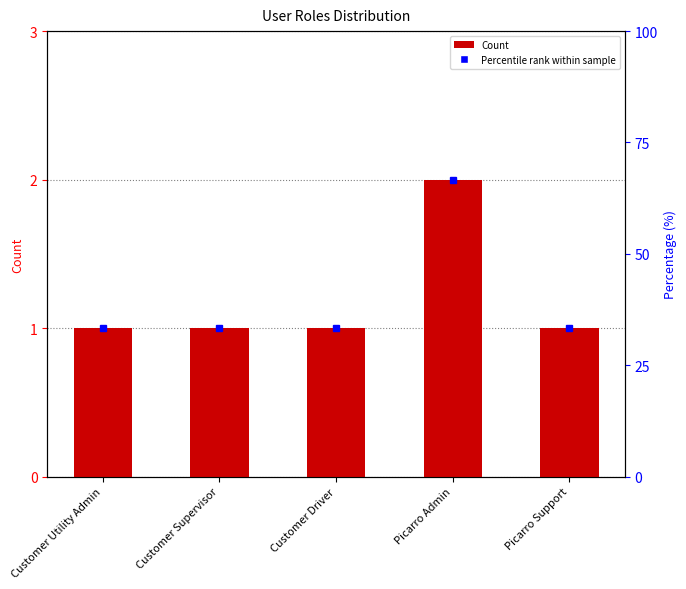

What is the maximum value shown in the chart?

2